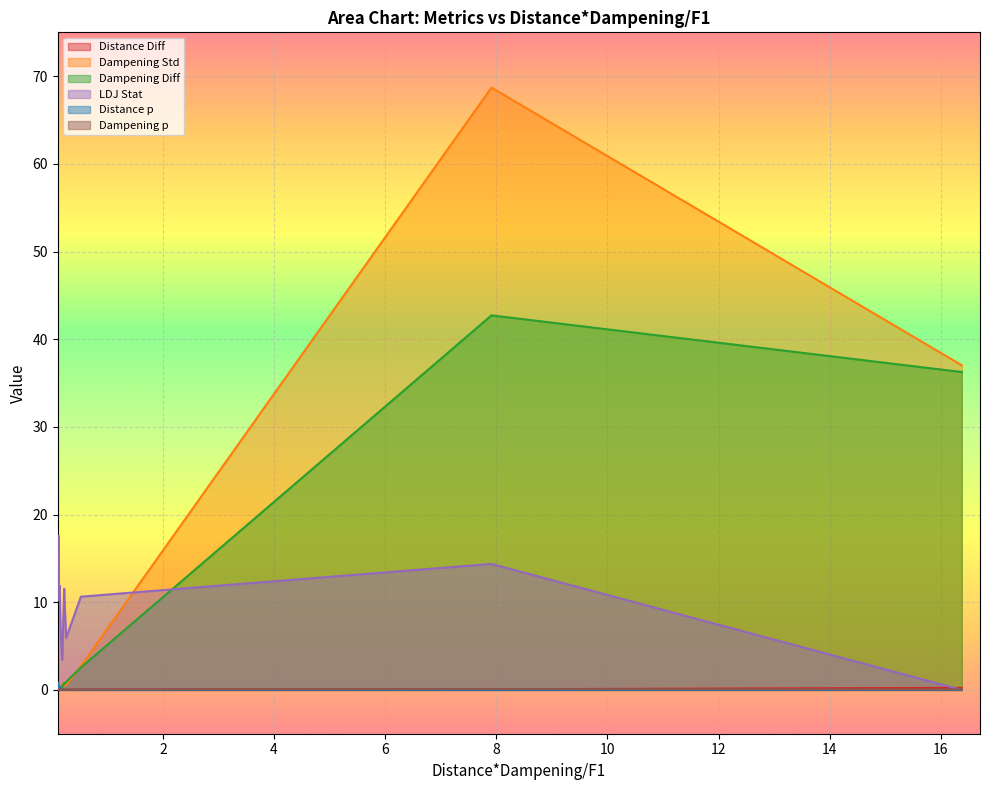

How many lines are shown in the chart?

6